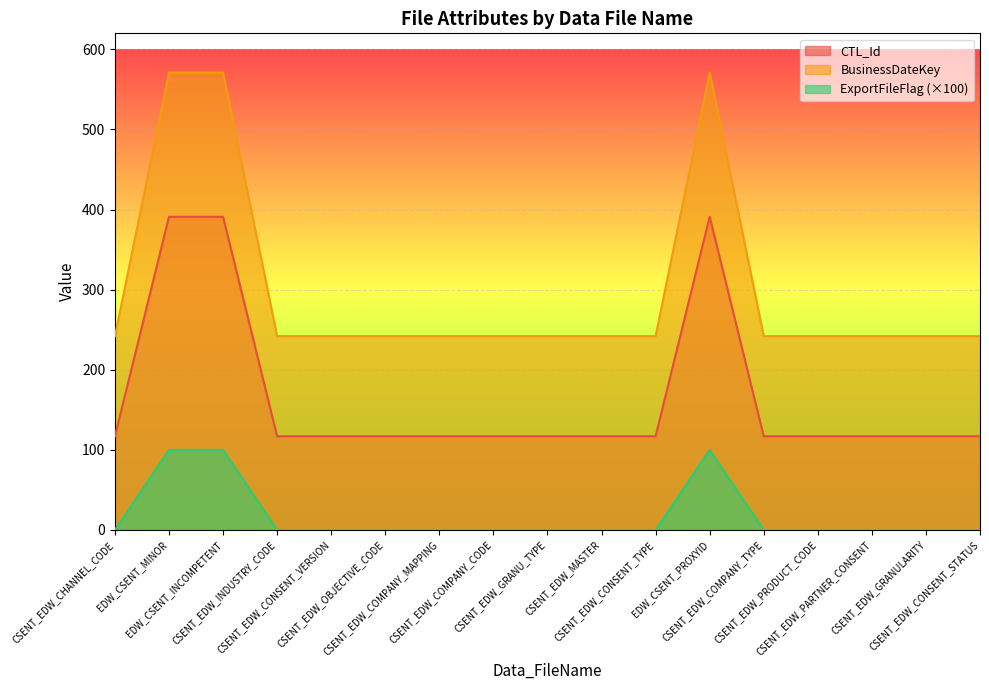

Rank the series at CSENT_EDW_OBJECTIVE_CODE from lowest to highest value.

ExportFileFlag (×100), CTL_Id, BusinessDateKey